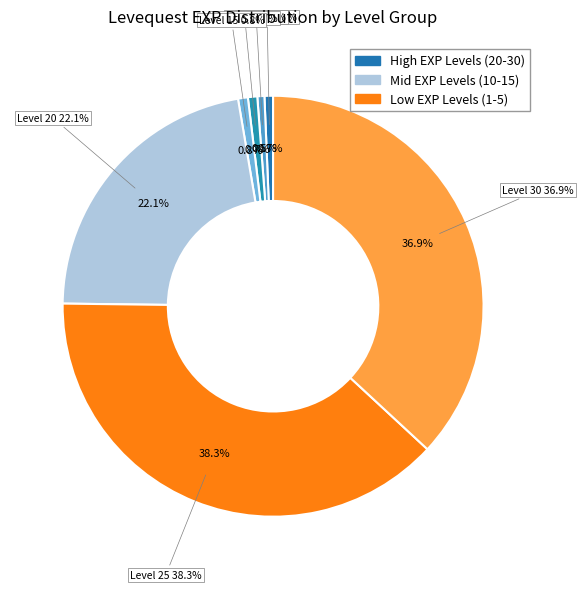

Between 5 and 1, which is larger?

5